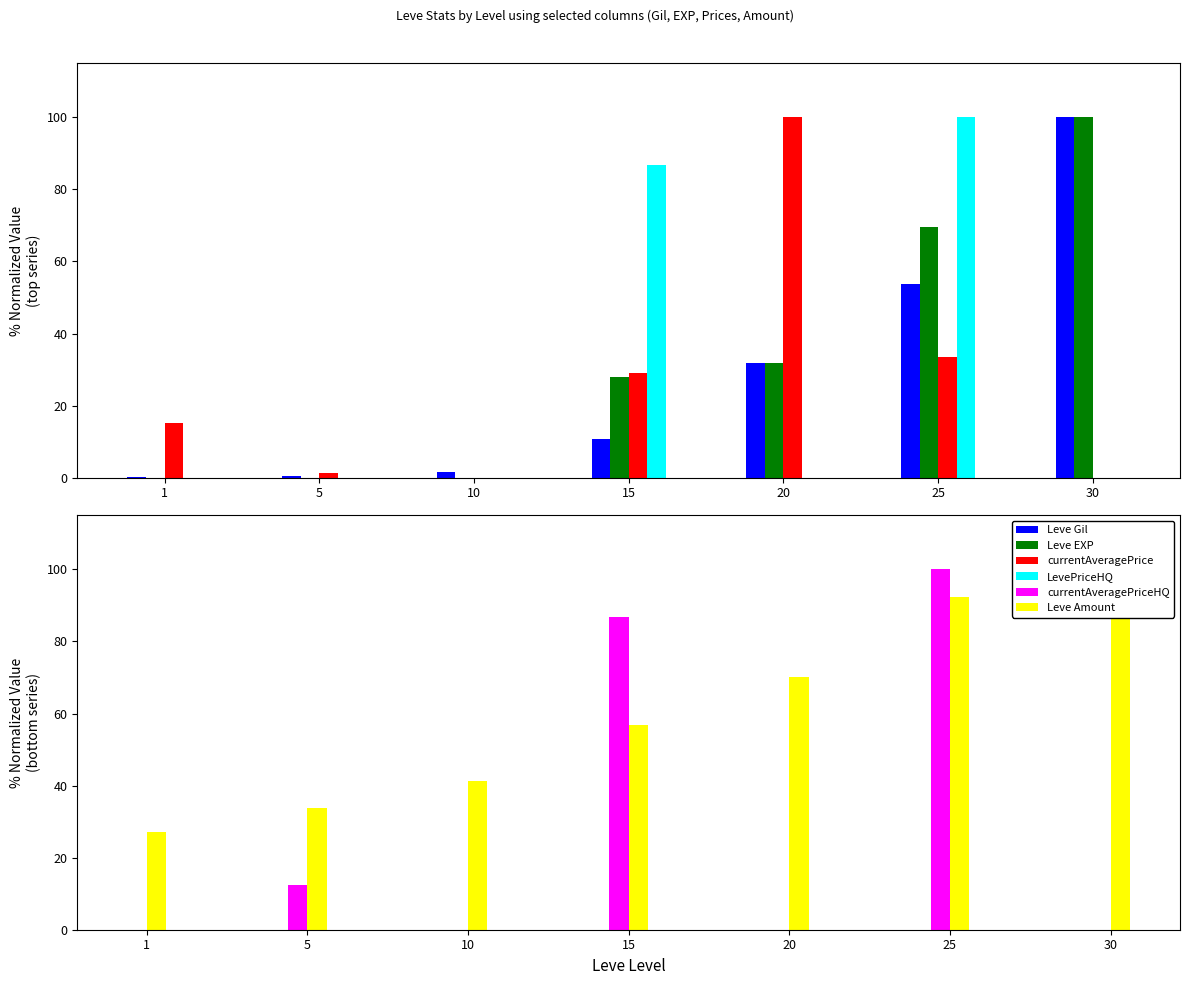

How many bars are there in total?

42